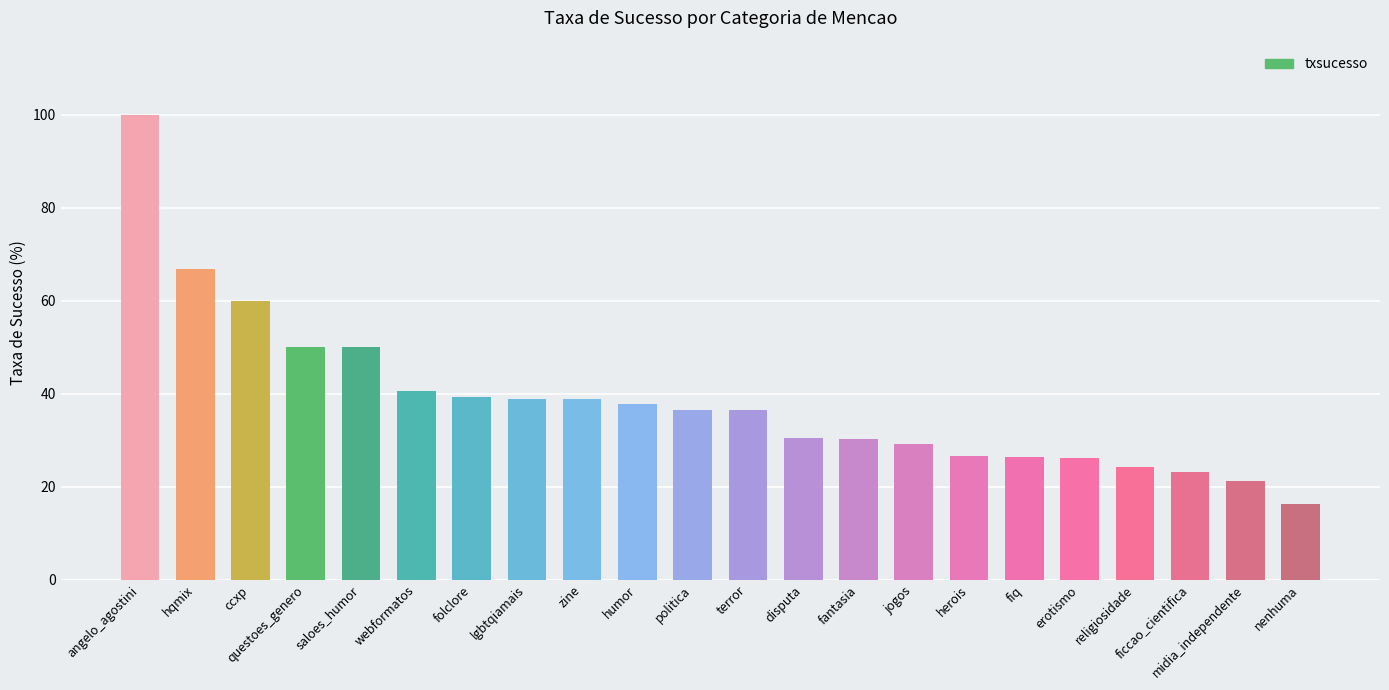

What is the difference between the maximum and minimum values?

83.8